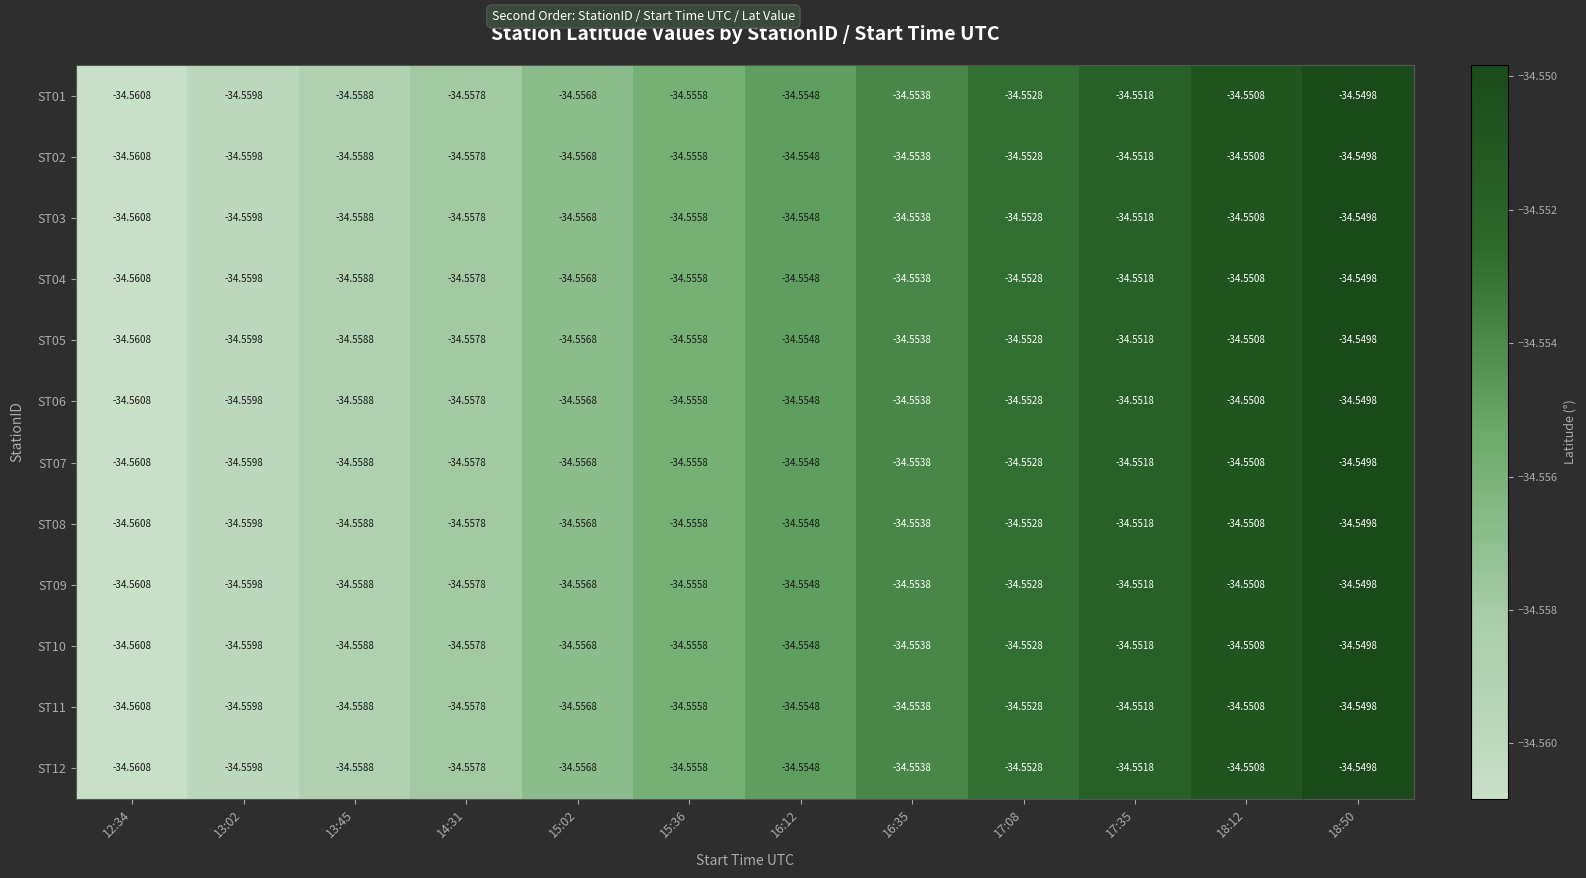

What is the maximum value shown in the chart?

-34.5